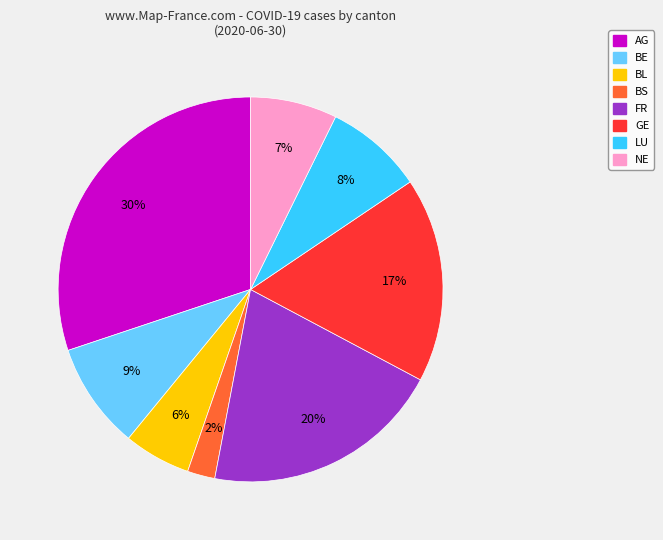

Which has a higher value, LU or FR?

FR